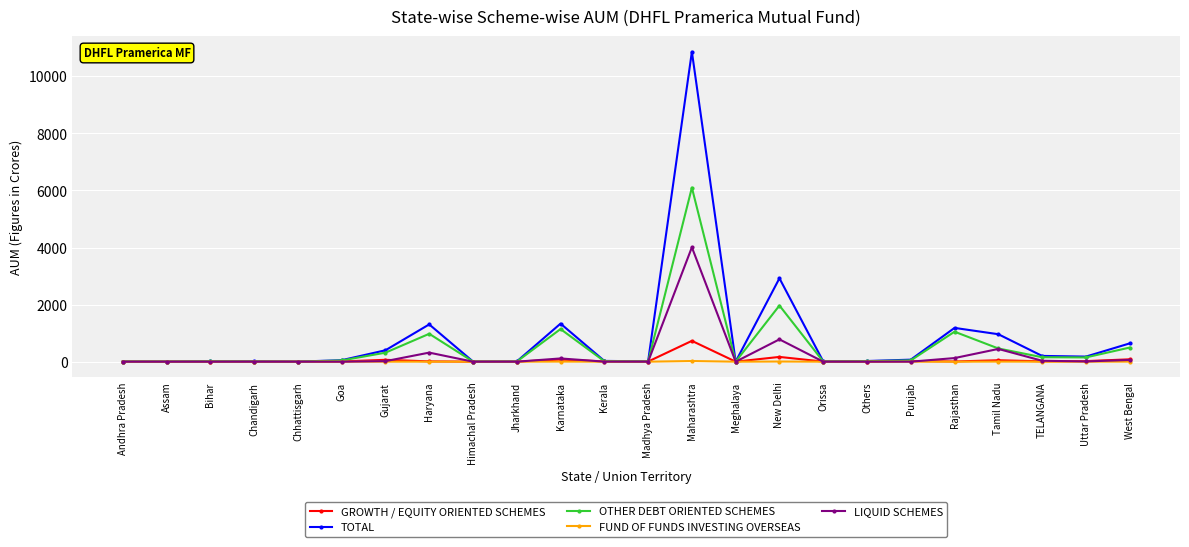

Rank the series by their maximum value, from highest to lowest.

TOTAL, OTHER DEBT ORIENTED SCHEMES, LIQUID SCHEMES, GROWTH / EQUITY ORIENTED SCHEMES, FUND OF FUNDS INVESTING OVERSEAS